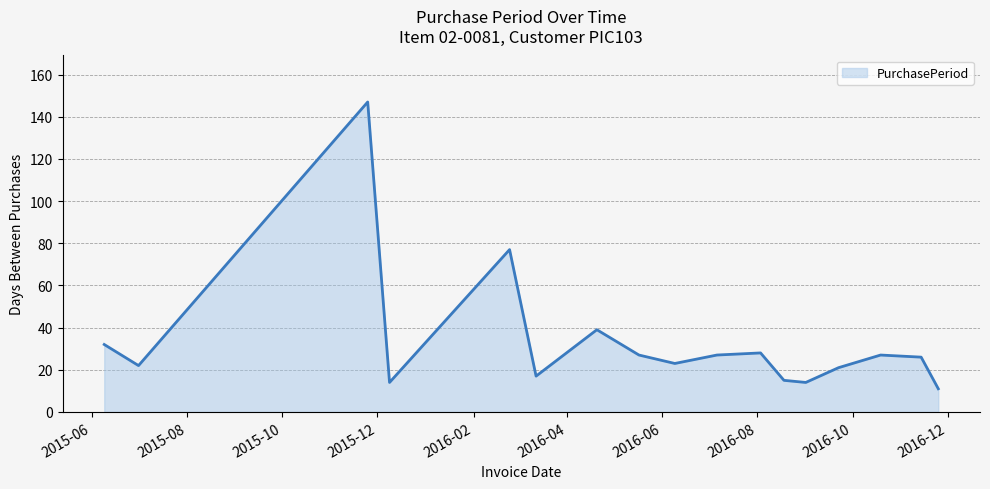

What is the maximum value shown in the chart?

147